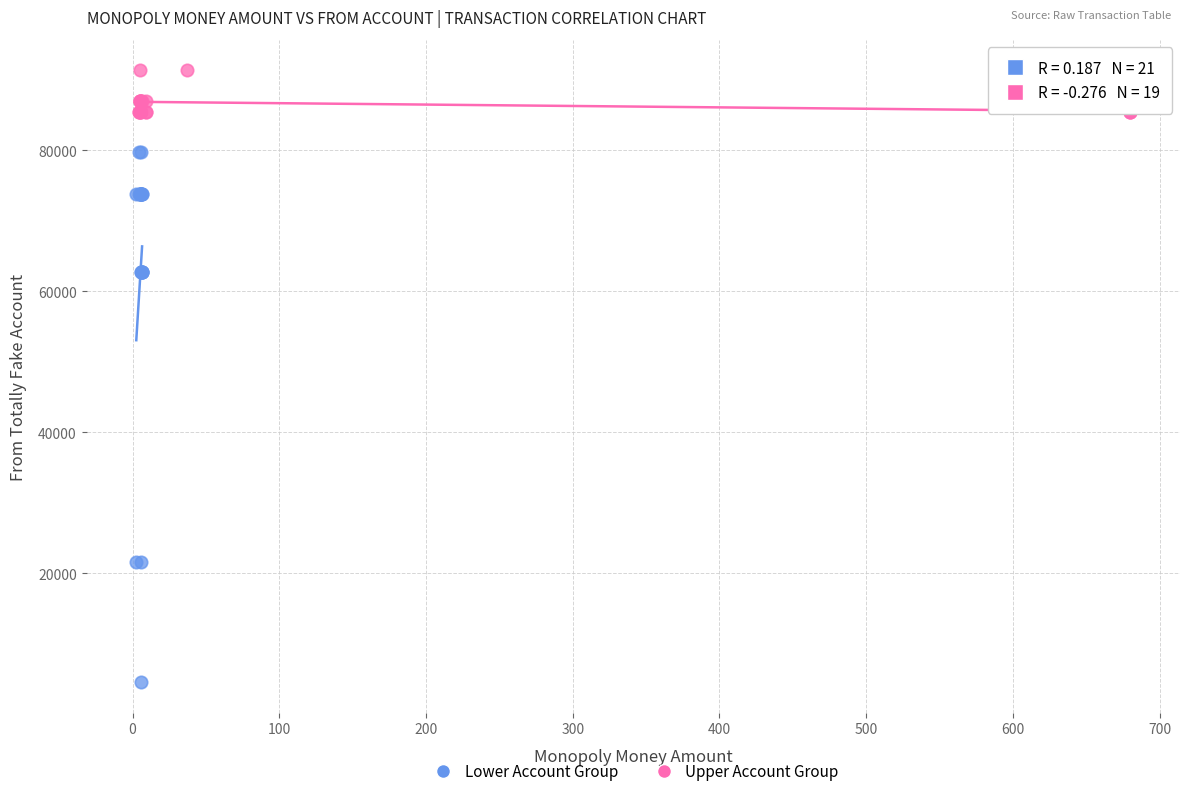

Which series has the widest spread of Y values?

Lower Account Group